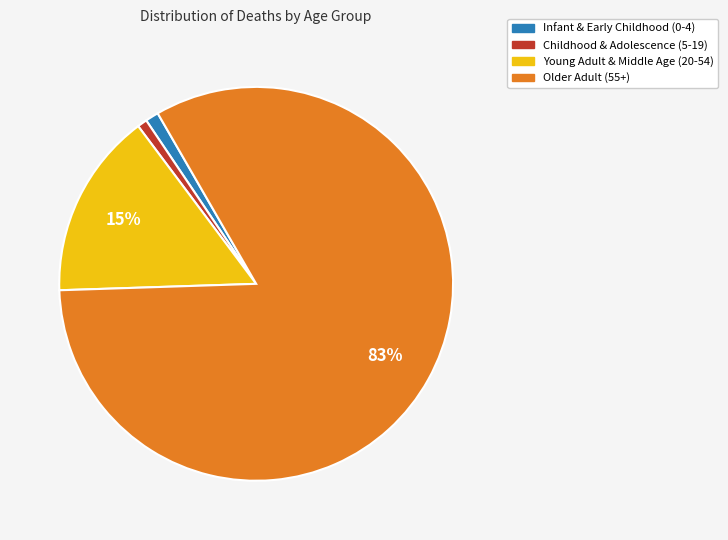

Is the sum of Childhood & Adolescence (5-19) and Young Adult & Middle Age (20-54) greater than half?

No